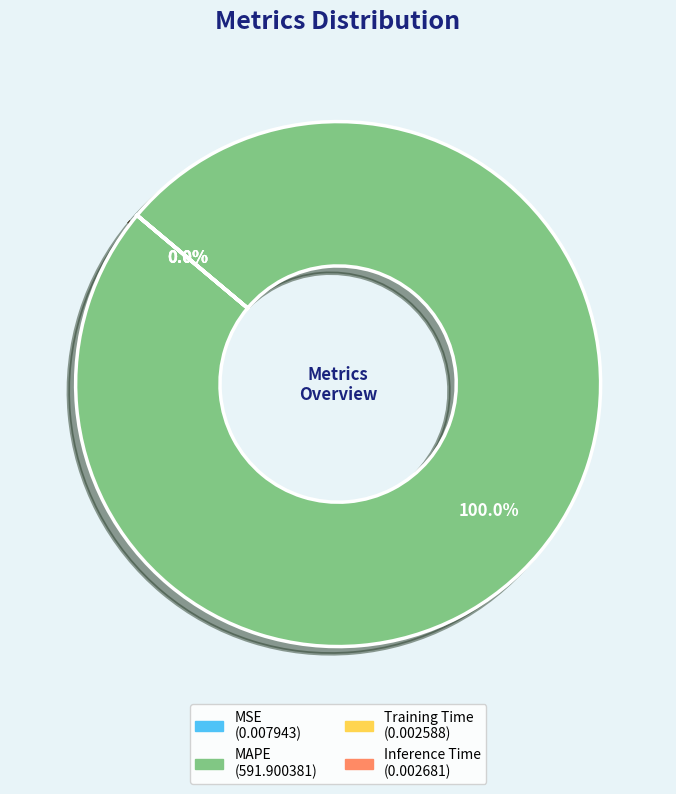

What is the total percentage of Training Time and MAPE?

100.0%